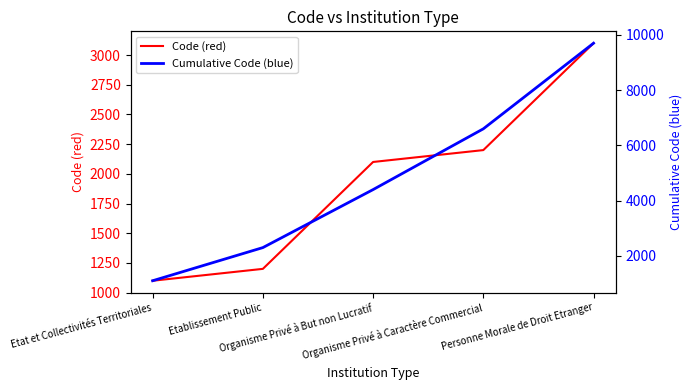

Reading left to right, extract all data points from this chart.

Code (red): 1100	1200	2100	2200	3100
Cumulative Code (blue): 1100	2300	4400	6600	9700